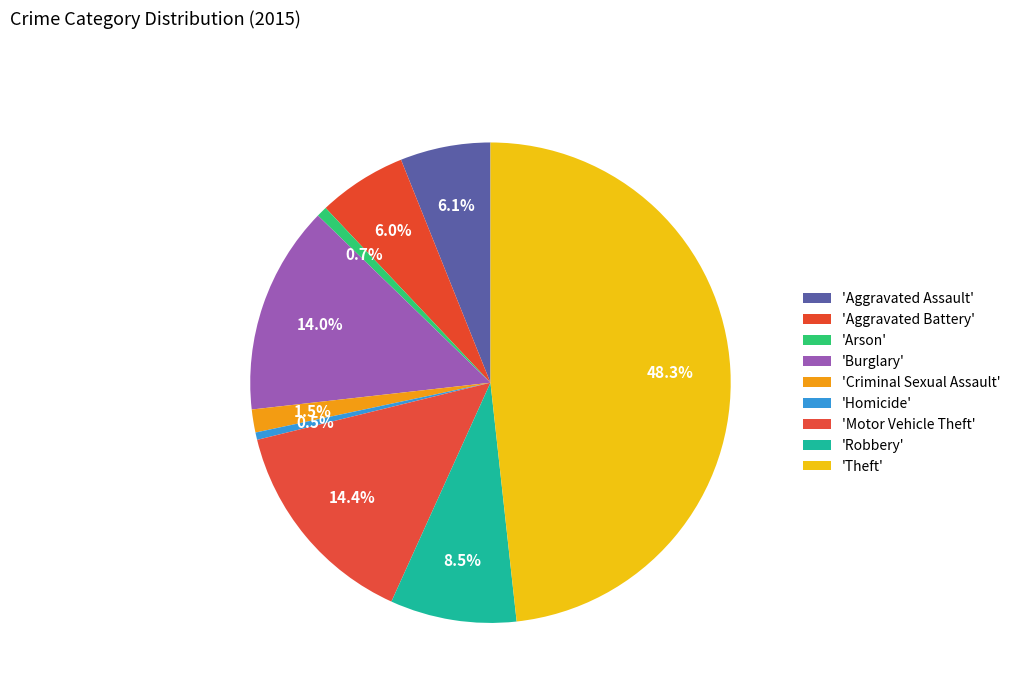

How many slices are in this pie chart?

9